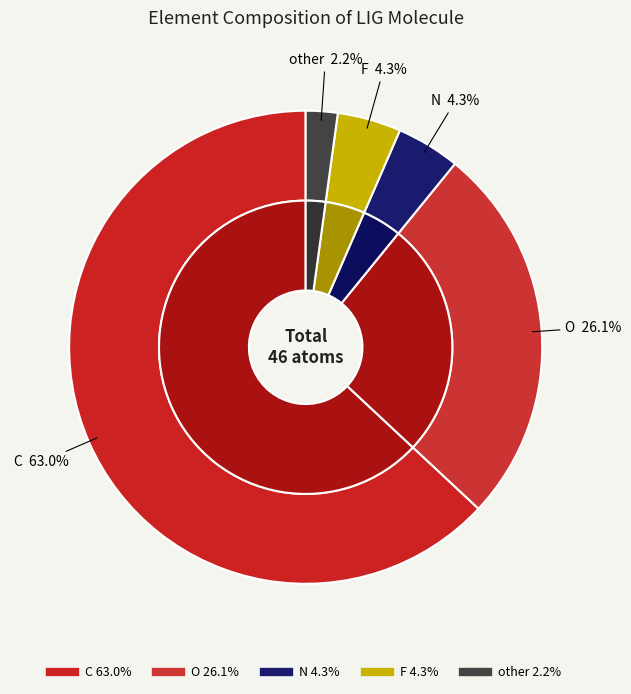

Is the sum of C and F greater than half?

Yes